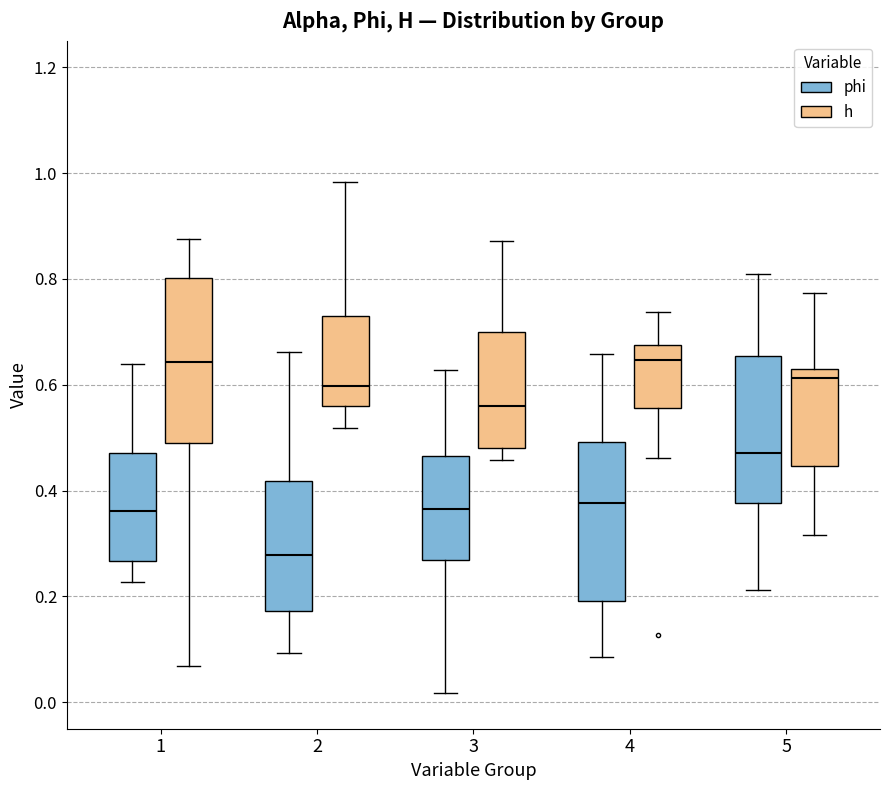

Reading left to right, transcribe this box plot: for each box, give where its median line is, the range the box spans, and where its two whiskers end, as read against the y-axis. The values are not printed on the chart, so give them approximately, as read against the axis.

1 (phi): median 0.36, box 0.26 to 0.48, whiskers 0.22 to 0.64
1 (h): median 0.64, box 0.50 to 0.80, whiskers 0.06 to 0.88
2 (phi): median 0.28, box 0.18 to 0.42, whiskers 0.10 to 0.66
2 (h): median 0.60, box 0.56 to 0.74, whiskers 0.52 to 0.98
3 (phi): median 0.36, box 0.26 to 0.46, whiskers 0.02 to 0.62
3 (h): median 0.56, box 0.48 to 0.70, whiskers 0.46 to 0.88
4 (phi): median 0.38, box 0.20 to 0.50, whiskers 0.08 to 0.66
4 (h): median 0.64, box 0.56 to 0.68, whiskers 0.46 to 0.74
5 (phi): median 0.48, box 0.38 to 0.66, whiskers 0.22 to 0.80
5 (h): median 0.62 (just below the box's upper edge), box 0.44 to 0.62, whiskers 0.32 to 0.78